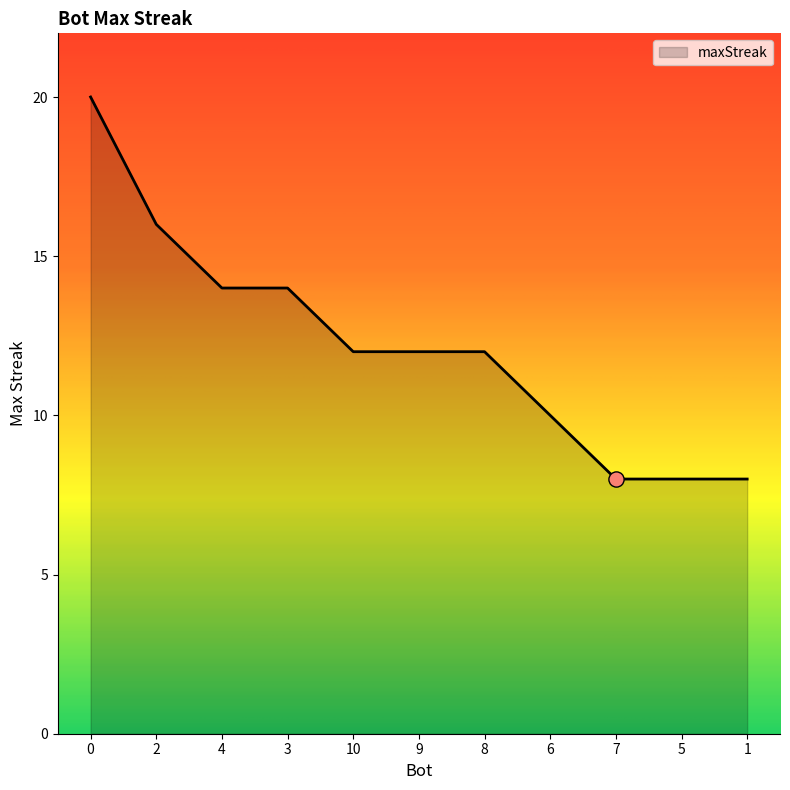

What is the ratio of the value at 2 to the value at 0?

0.8